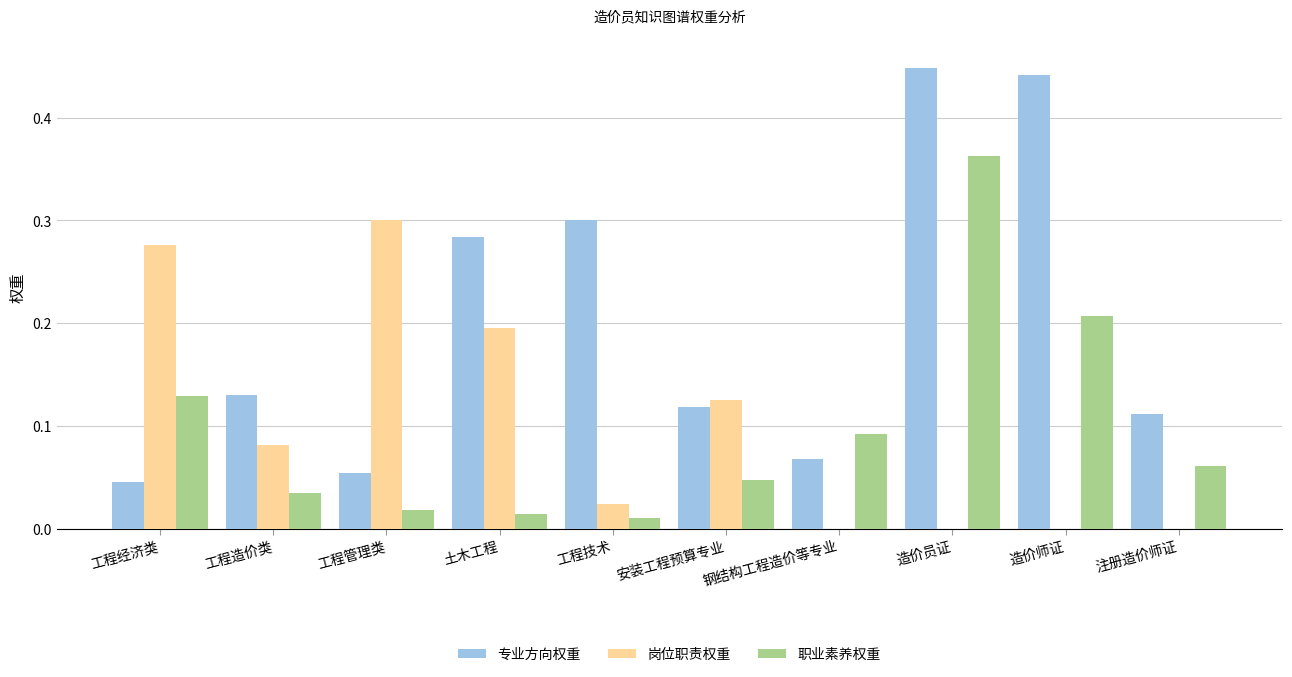

Which series changed the most between 工程技术 and 注册造价师证?

专业方向权重